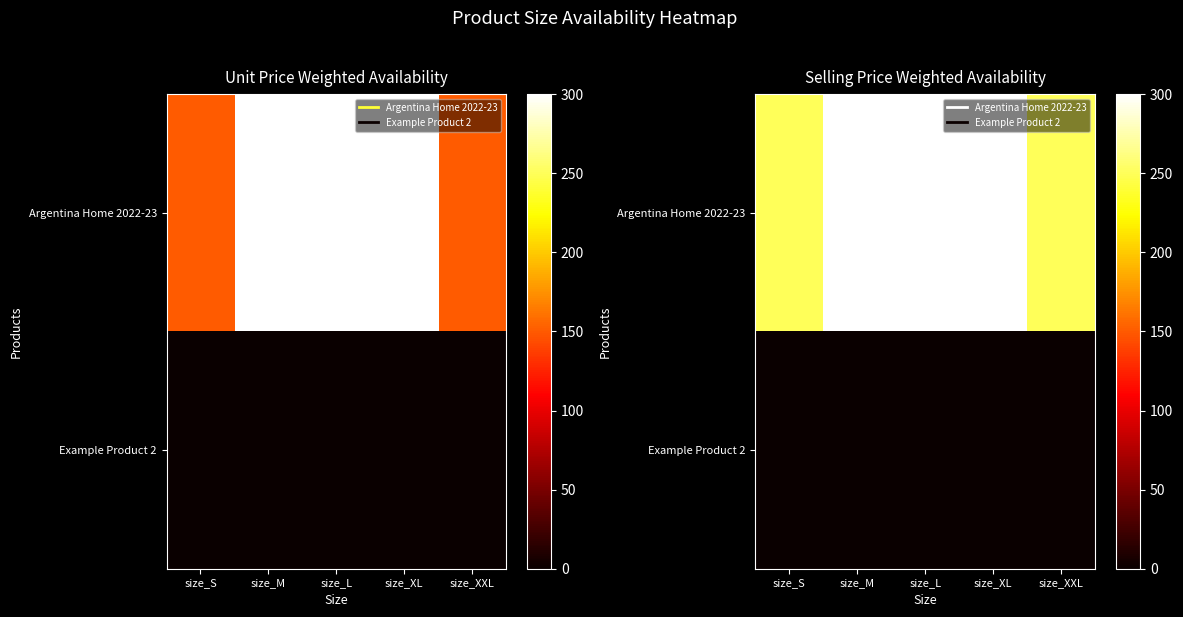

At which category is the sum across all series the highest?

size_M